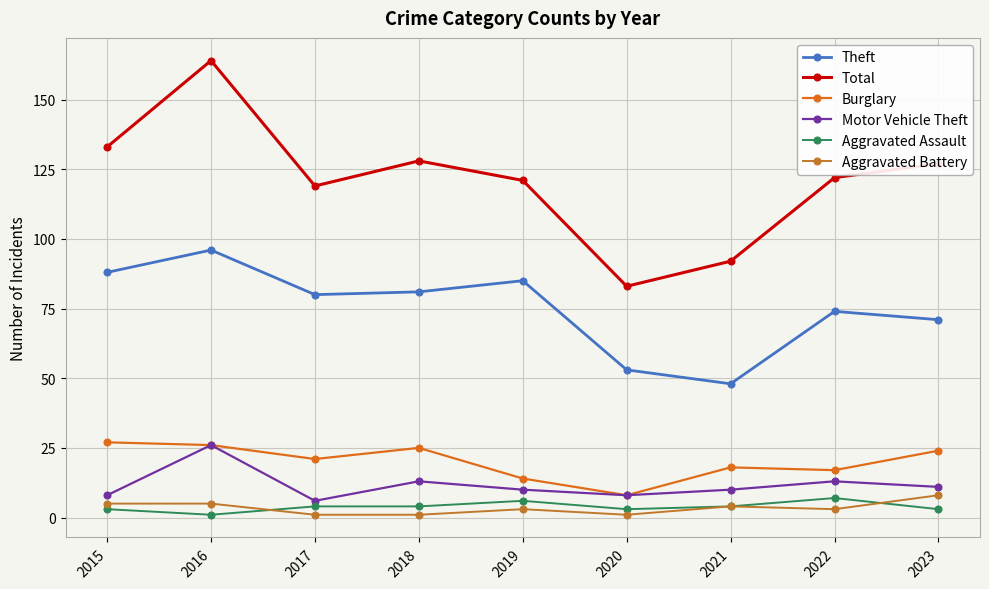

Count the number of categories in the chart.

9